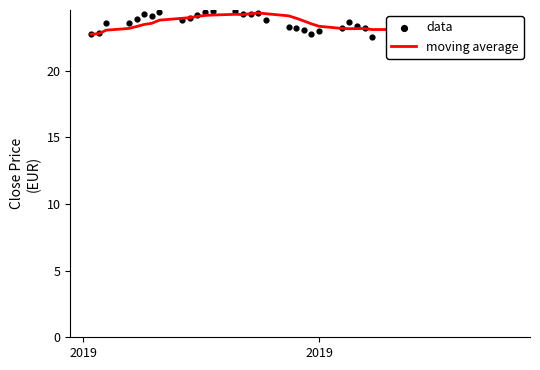

What is the highest value of the moving average series?

24.3